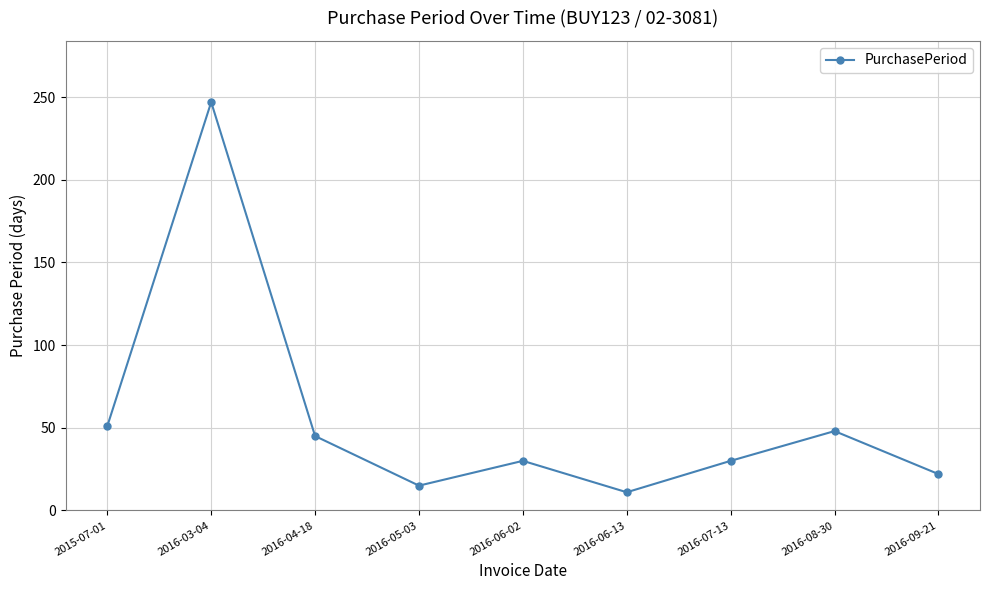

What is the change in value from 2016-06-13 to 2016-07-13?

+19